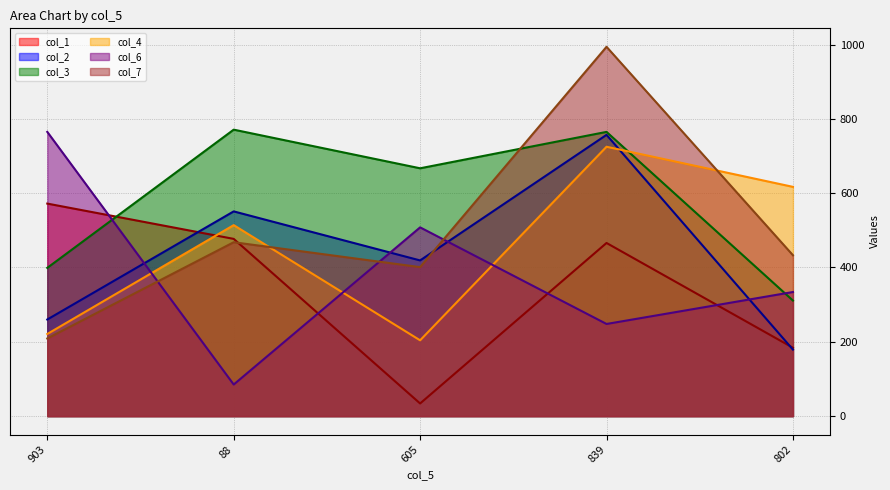

What is the difference between the col_7 line values at 839 and 605?

593